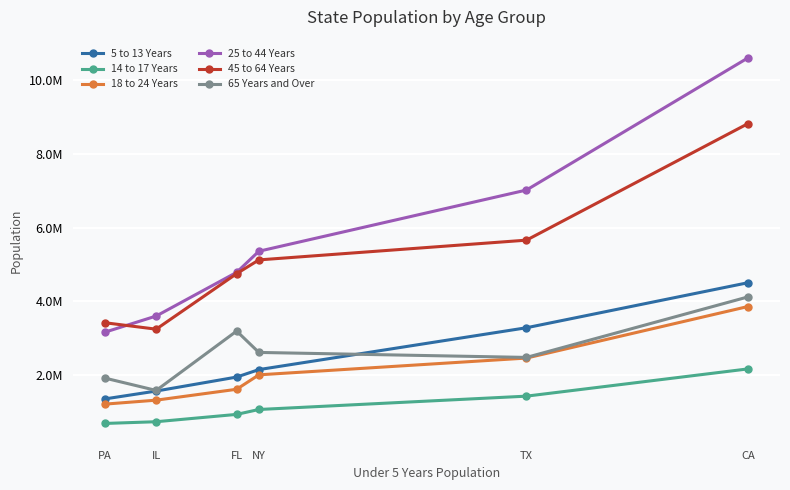

What is the maximum value for 5 to 13 Years?

4499890